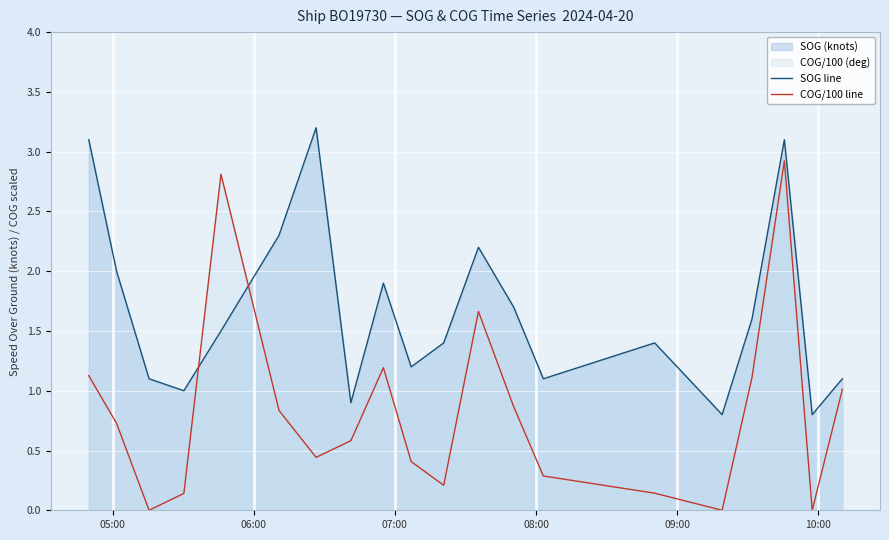

Reading left to right, transcribe all the data shown in this chart.

SOG line: 3.1	2.0	1.1	1.0	1.5	2.3	3.2	0.9	1.9	1.2	1.4	2.2	1.7	1.1	1.4	0.8	1.6	3.1	0.8	1.1
COG/100 line: 1.1	0.7	0.0	0.1	2.8	0.8	0.4	0.6	1.2	0.4	0.2	1.7	0.9	0.3	0.1	0.0	1.1	2.9	0.0	1.0